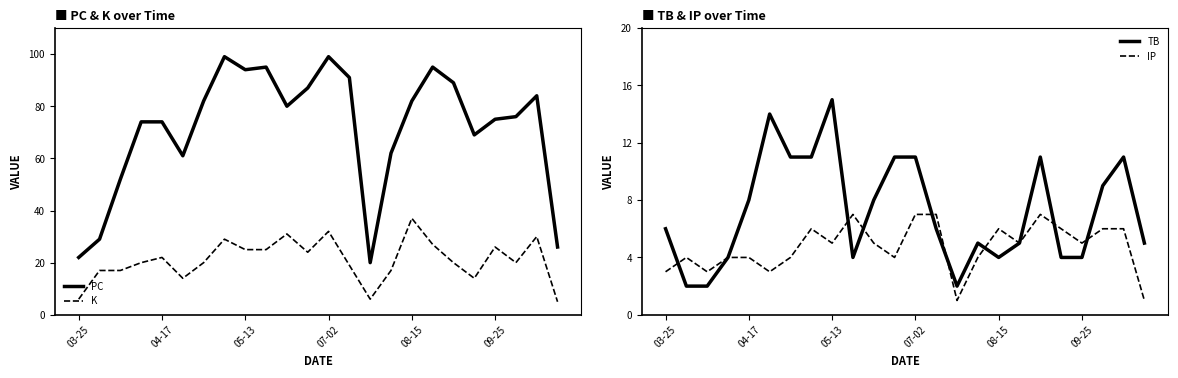

What position from the left is 21?

22